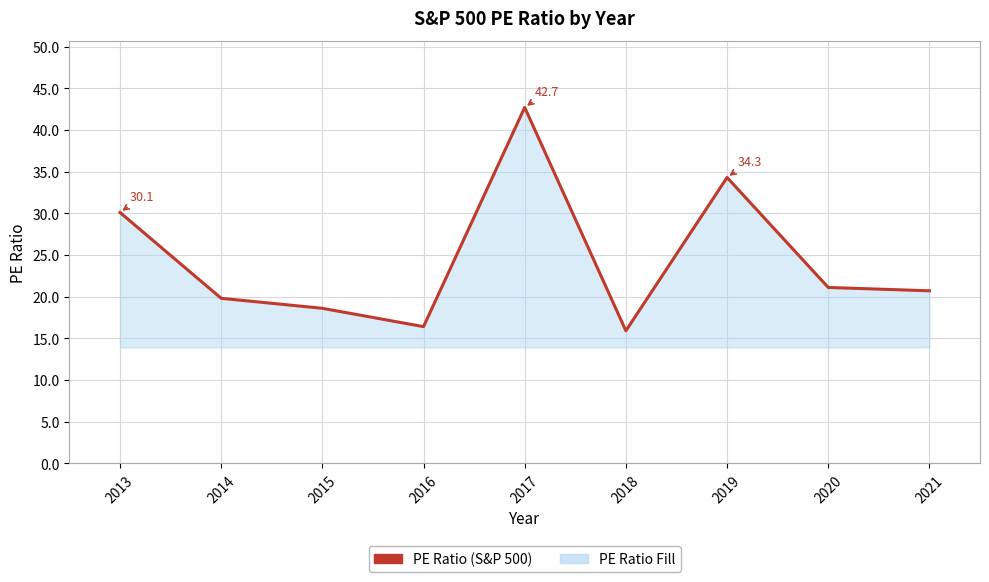

What is the average value?

24.4